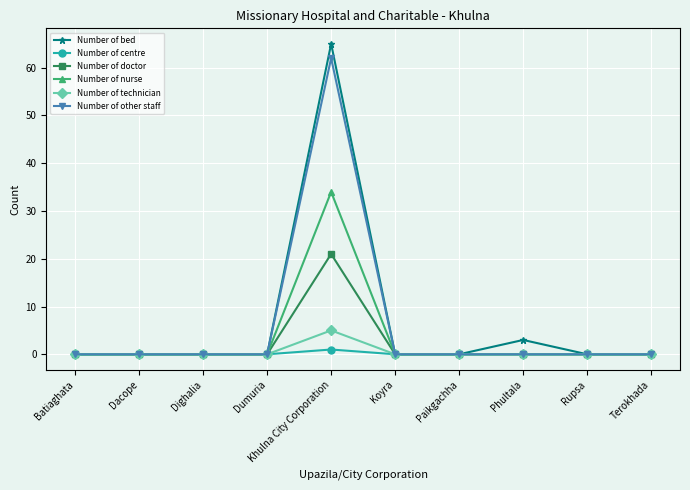

Which category has the highest value in the Number of technician series?

Khulna City Corporation